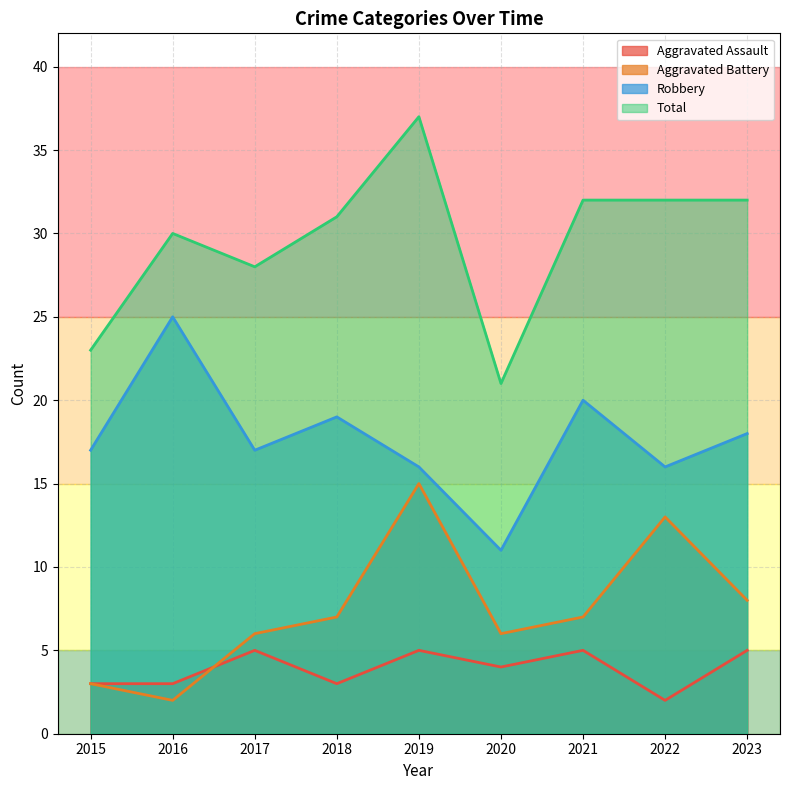

How many data points does each series have?

9